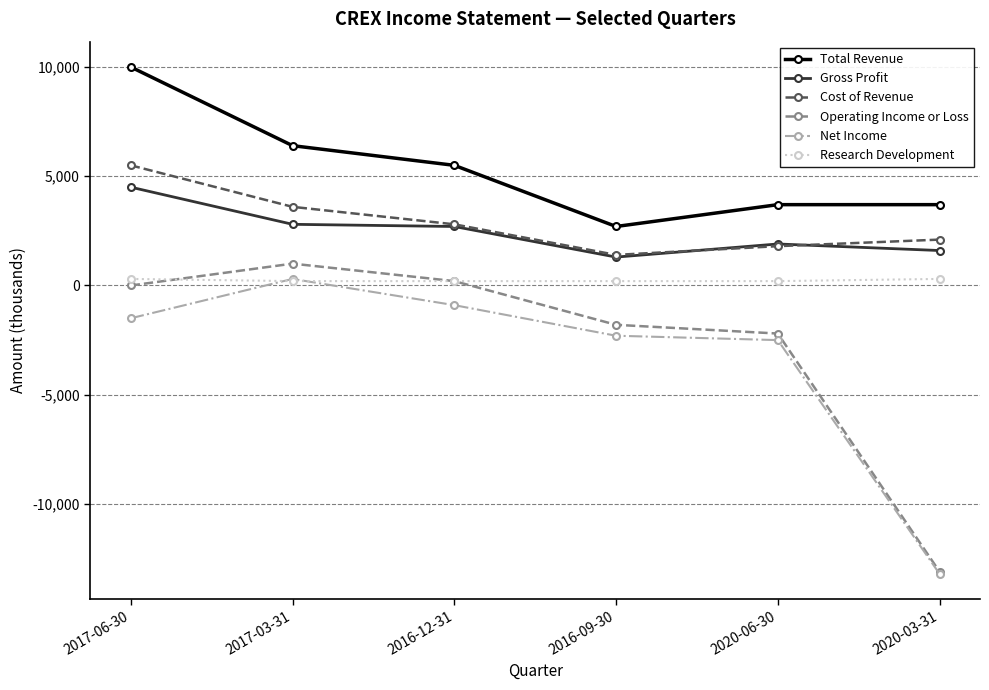

Read the Cost of Revenue value at 2016-12-31.

2800